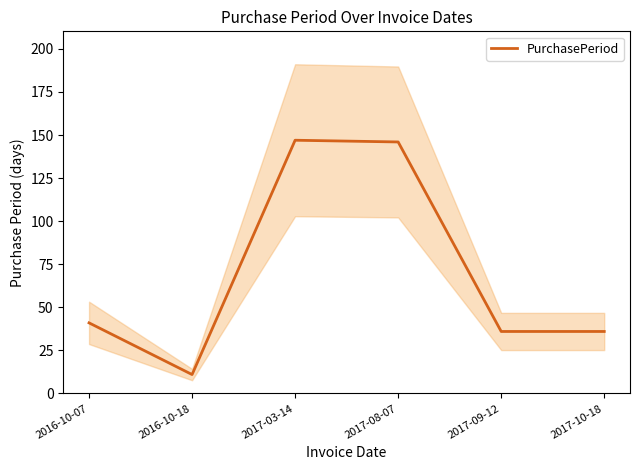

What is the label of the 1st point from the left?

2016-10-07